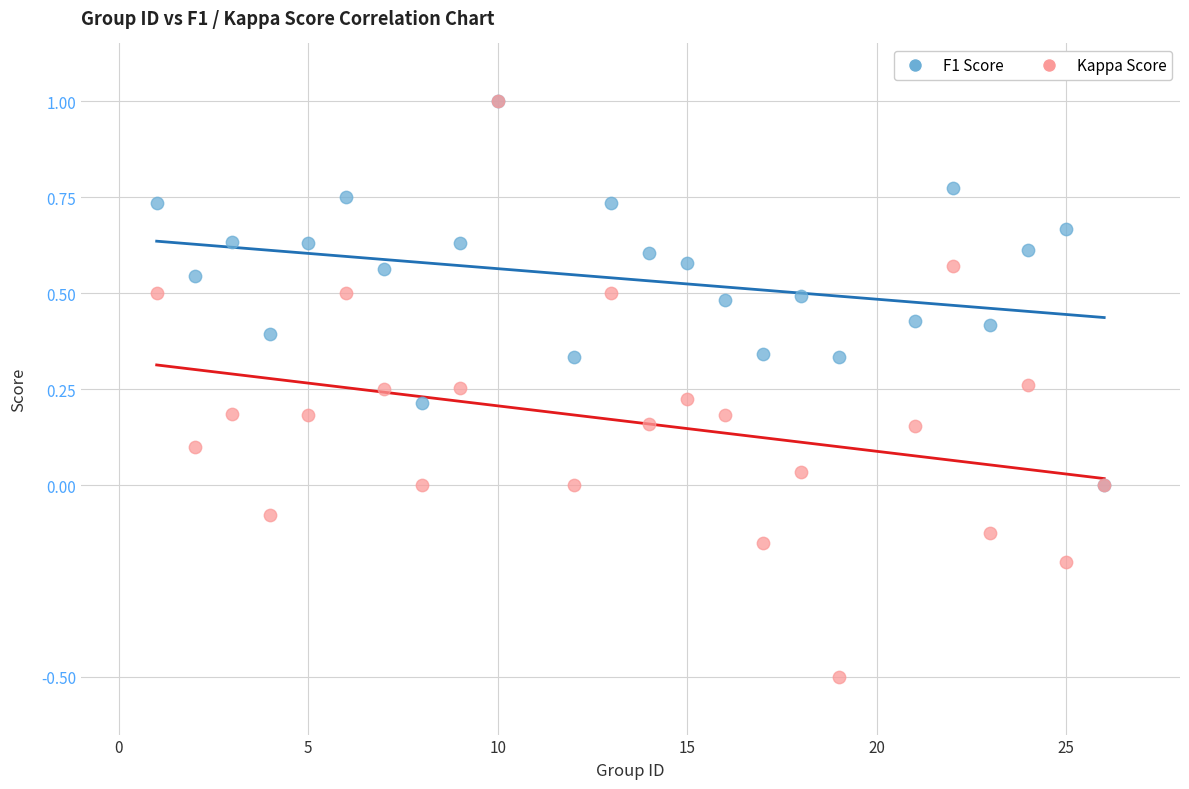

Which series has the widest spread of Y values?

Kappa Score